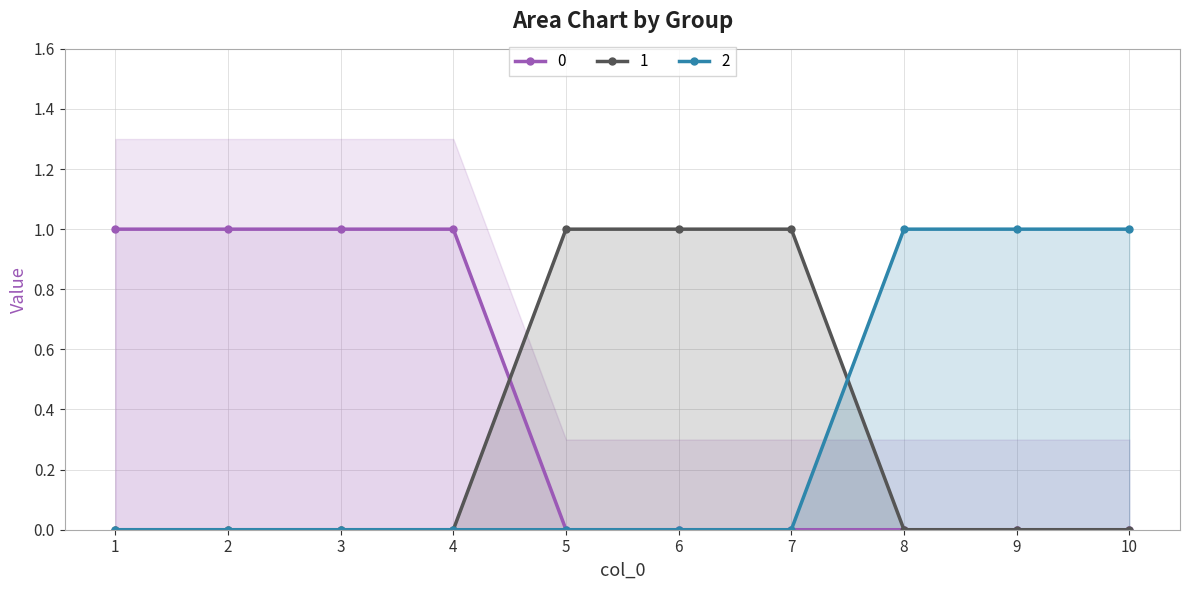

True or false: 2 and 0 intersect in this chart.

False